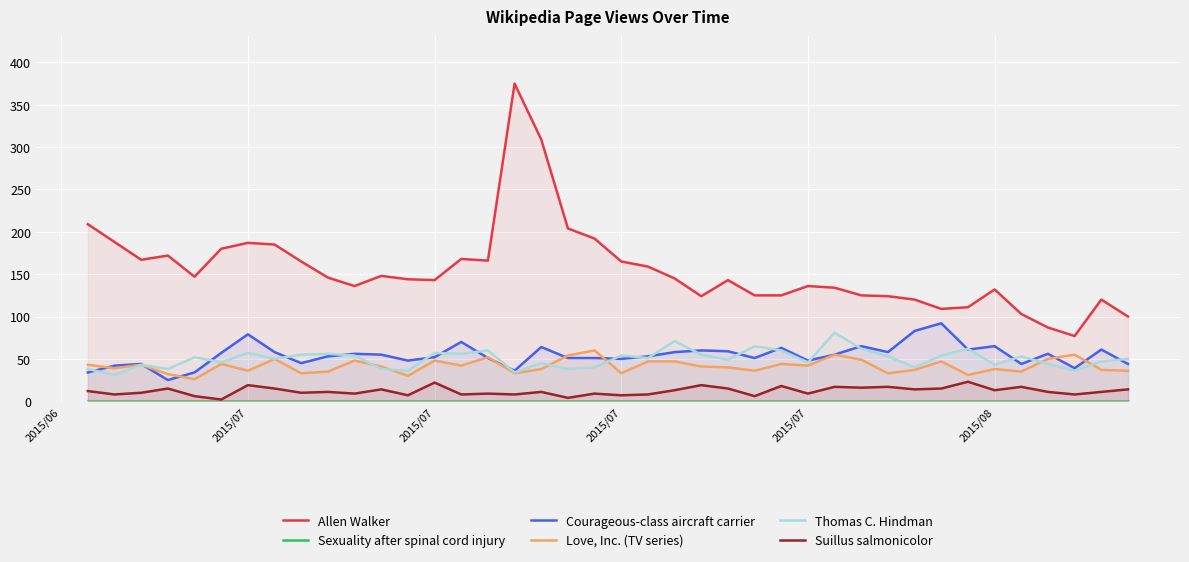

Which series has the largest total across all categories?

Allen Walker